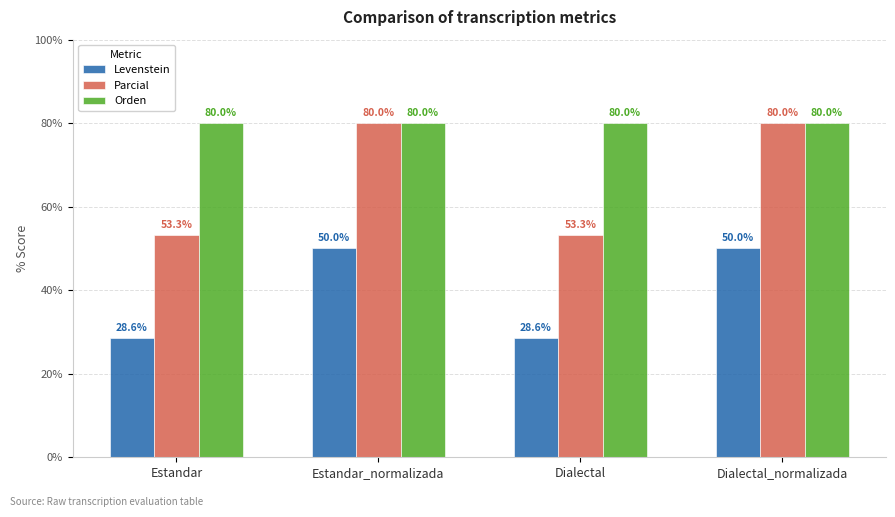

How many bars are there in each group?

3